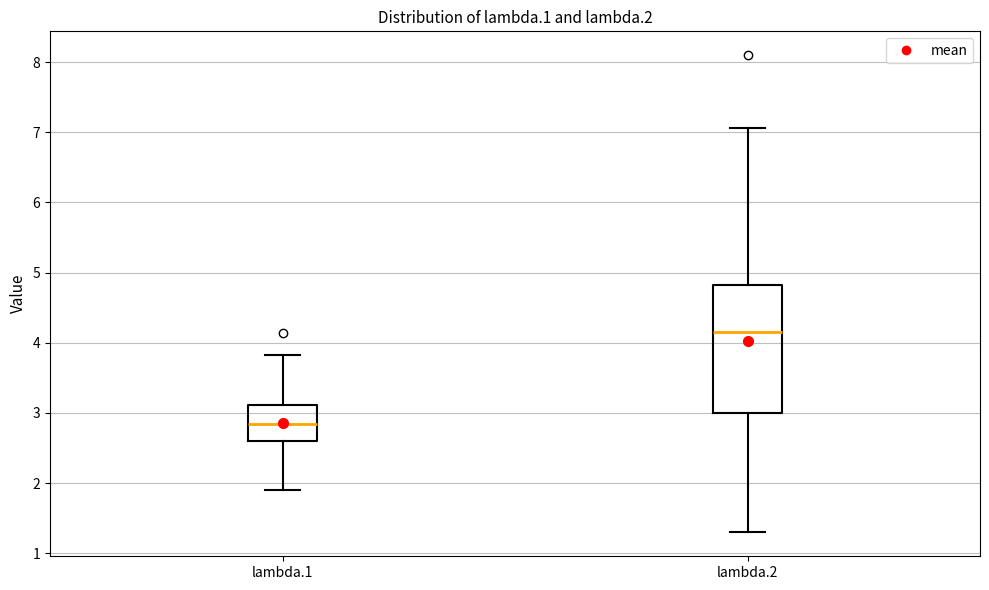

Reading left to right, transcribe this box plot: for each box, give where its median line is, the range the box spans, and where its two whiskers end, as read against the y-axis. The values are not printed on the chart, so give them approximately, as read against the axis.

lambda.1: median 2.8, box 2.6 to 3.1, whiskers 1.9 to 3.8
lambda.2: median 4.1, box 3.0 to 4.8, whiskers 1.3 to 7.1